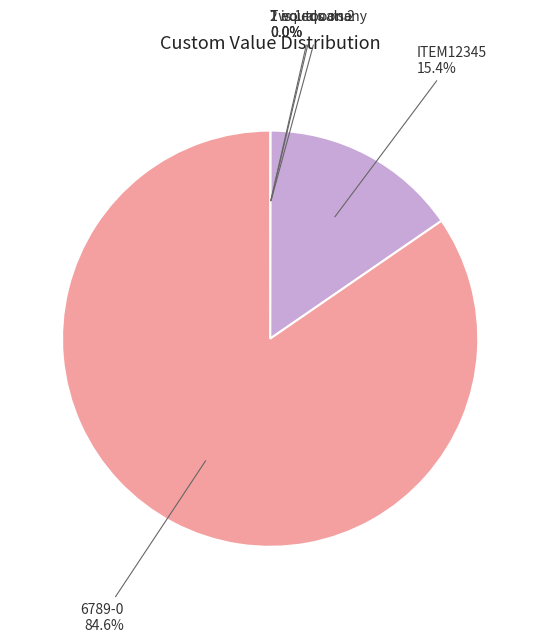

Which slice represents more than half of the pie?

6789-0